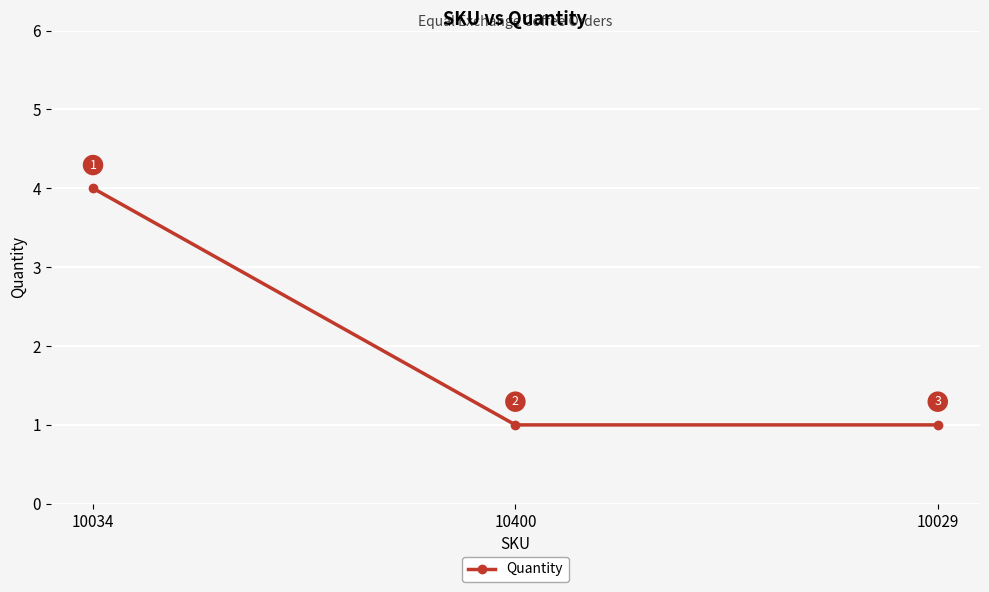

At which category does the chart reach its peak across all series?

10034